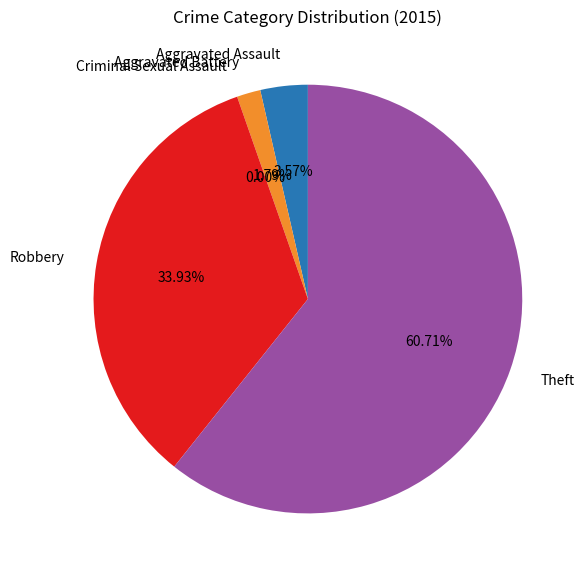

What is the largest slice in the pie chart?

Theft